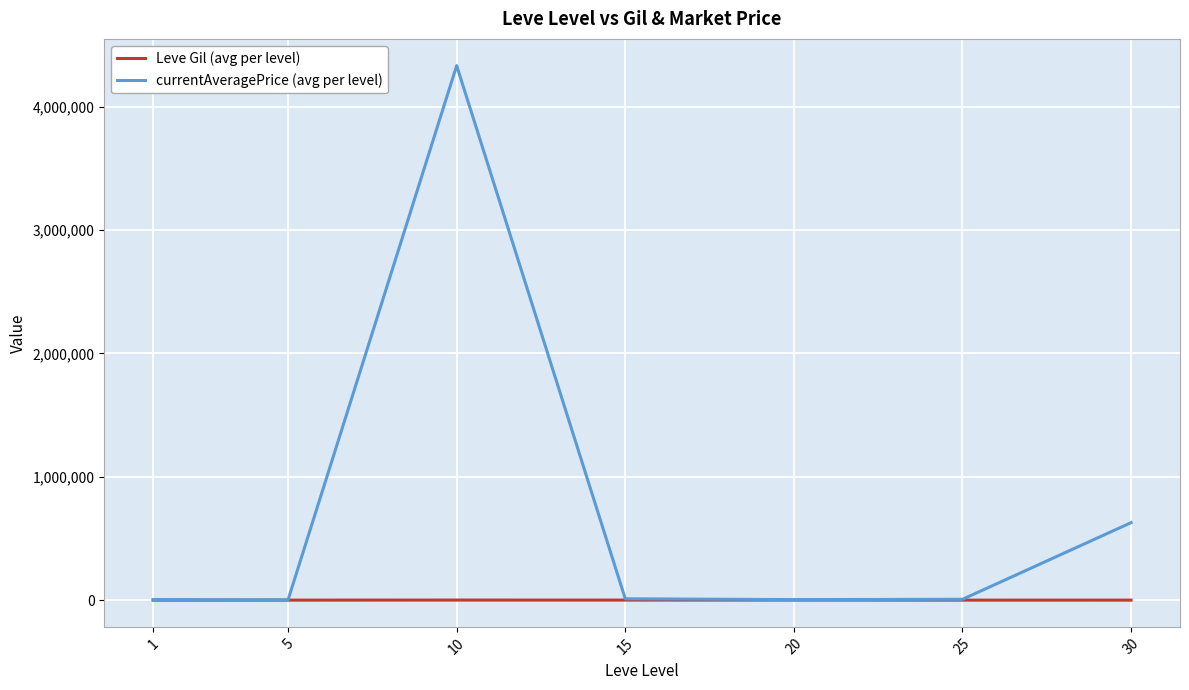

Rank the series by their average value, from highest to lowest.

currentAveragePrice (avg per level), Leve Gil (avg per level)